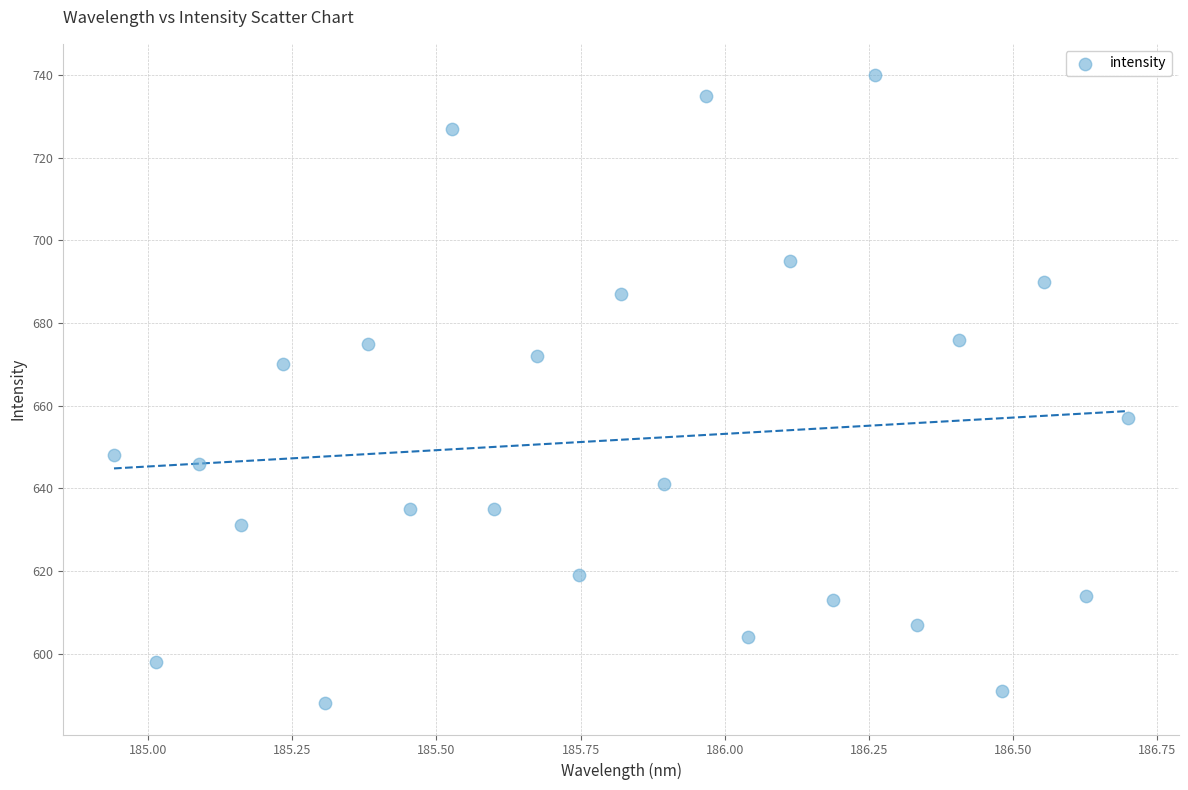

What is the range of Y values (max minus min)?

152